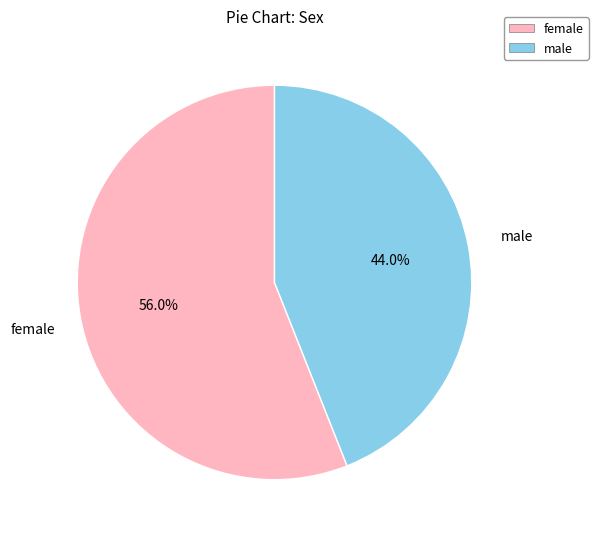

Rank the categories by value from highest to lowest.

female, male